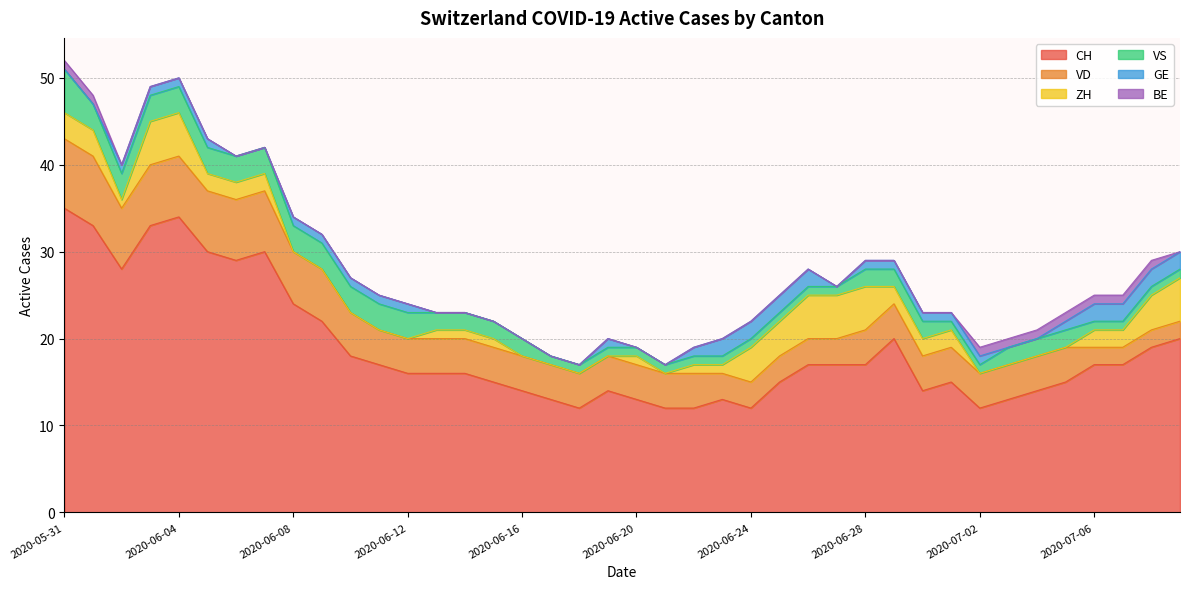

What is the total value across all series at 2020-06-21?

17